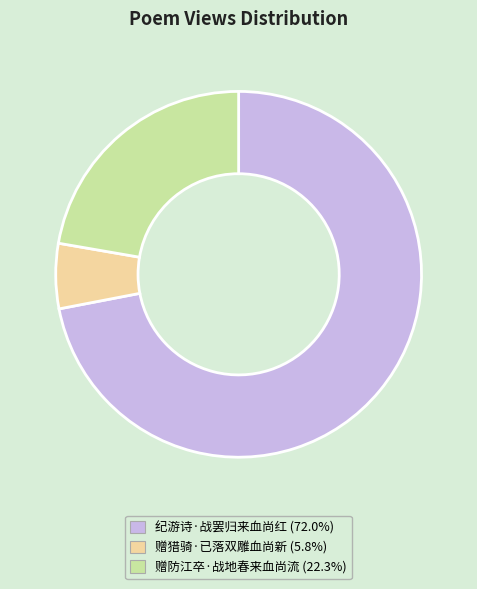

Which category accounts for the majority?

纪游诗·战罢归来血尚红